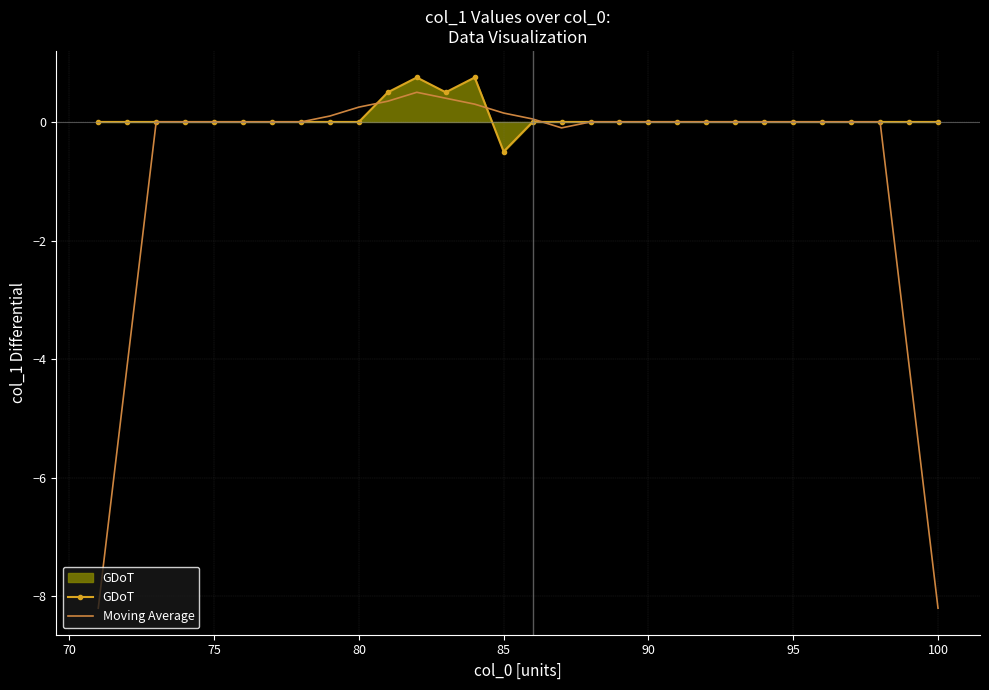

What is the sum of all GDoT values?

2.0